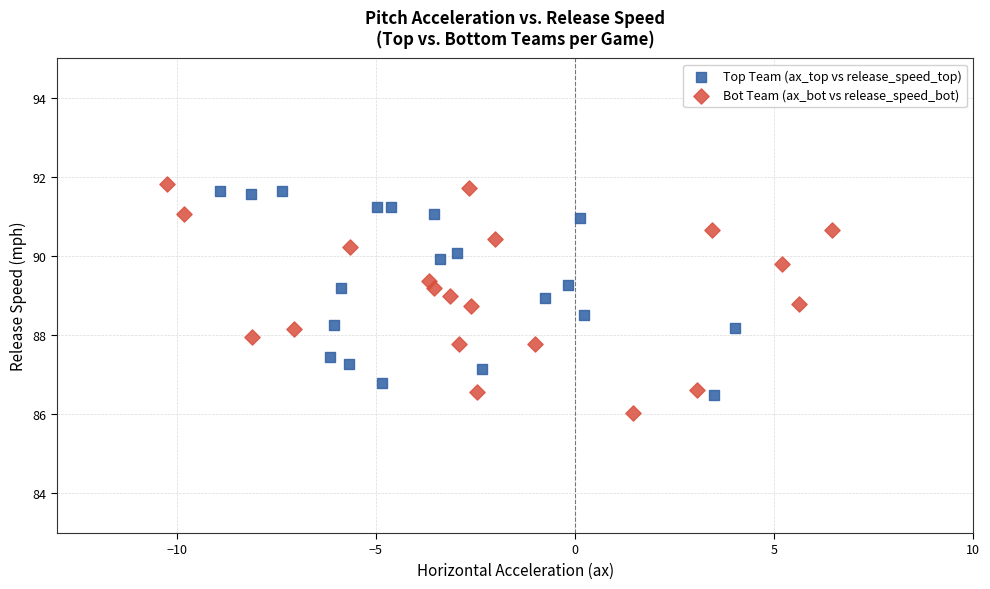

Which series has the largest Y range (max minus min)?

Bot Team (ax_bot vs release_speed_bot)